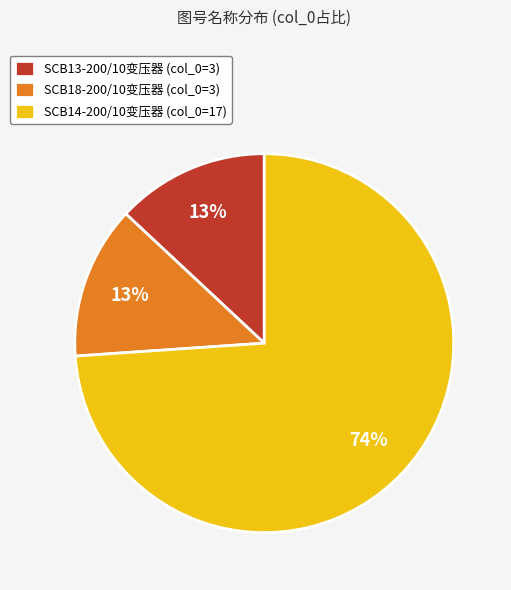

Does SCB14-200/10变压器 (col_0=17) represent more than half of the total?

Yes